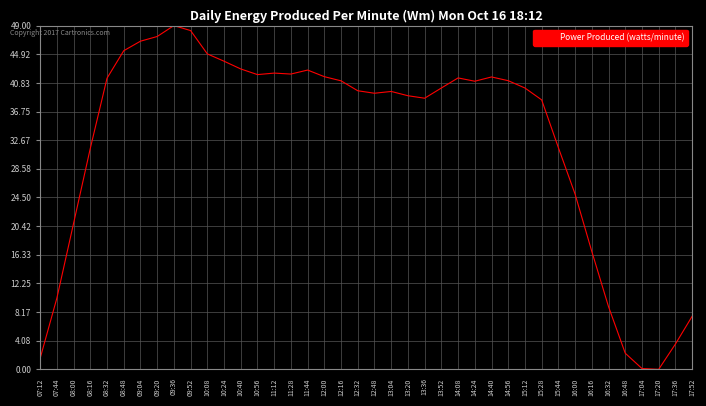

What is the difference between the maximum and minimum values?

49.0